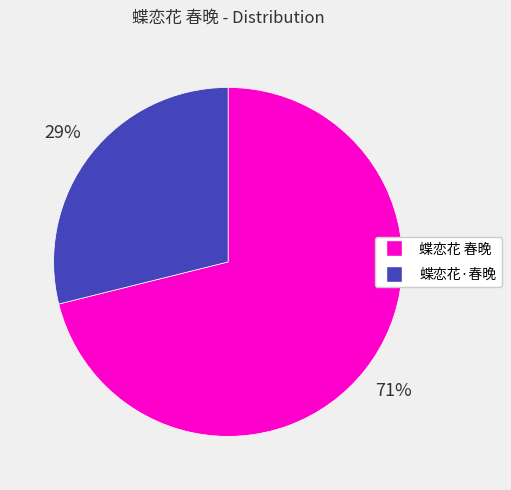

To the nearest percent, what percentage of the pie is 蝶恋花 春晚?

71%